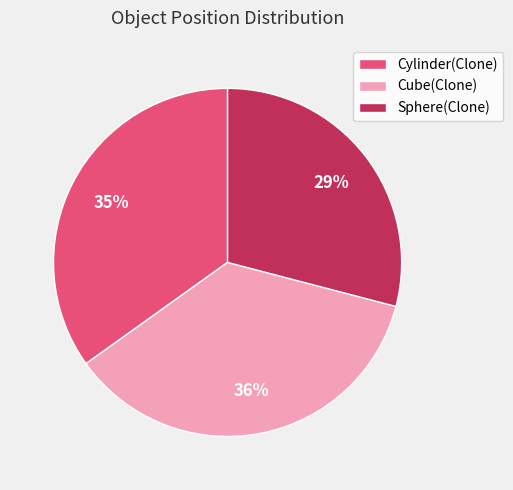

To the nearest percent, what is the difference between the Cylinder(Clone) and Cube(Clone) slice percentages?

1%